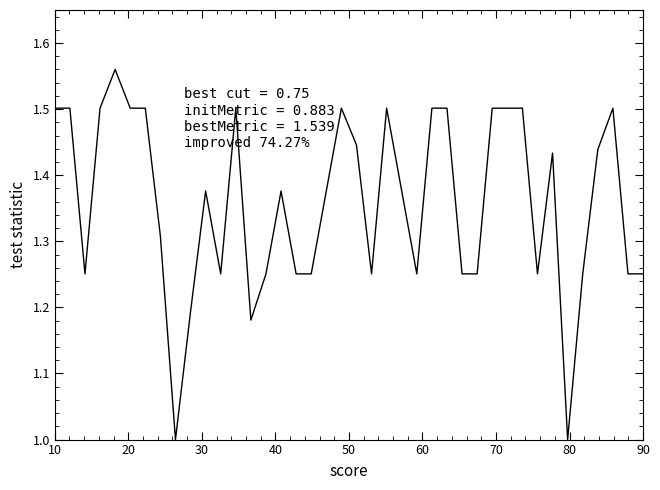

What is the difference between the maximum and minimum values?

0.6